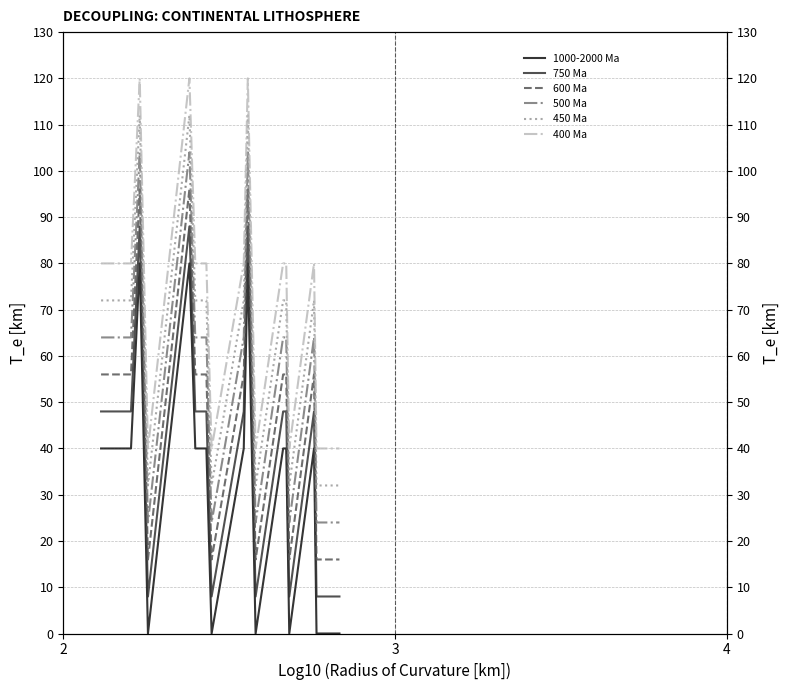

Reading left to right, what are all the values shown in this chart?

1000-2000 Ma: 40	40	40	40	80	0	80	40	40	40	0	40	80	40	0	40	40	0	40	0	0
750 Ma: 48	48	48	48	88	8	88	48	48	48	8	48	88	48	8	48	48	8	48	8	8
600 Ma: 56	56	56	56	96	16	96	56	56	56	16	56	96	56	16	56	56	16	56	16	16
500 Ma: 64	64	64	64	104	24	104	64	64	64	24	64	104	64	24	64	64	24	64	24	24
450 Ma: 72	72	72	72	112	32	112	72	72	72	32	72	112	72	32	72	72	32	72	32	32
400 Ma: 80	80	80	80	120	40	120	80	80	80	40	80	120	80	40	80	80	40	80	40	40